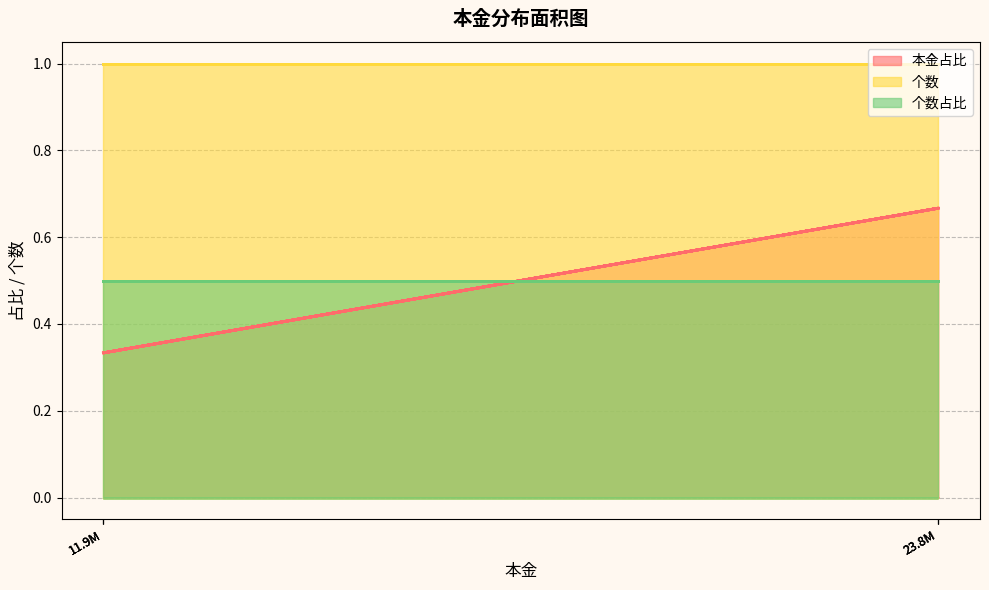

What are all the series names shown in the legend?

本金占比, 个数, 个数占比